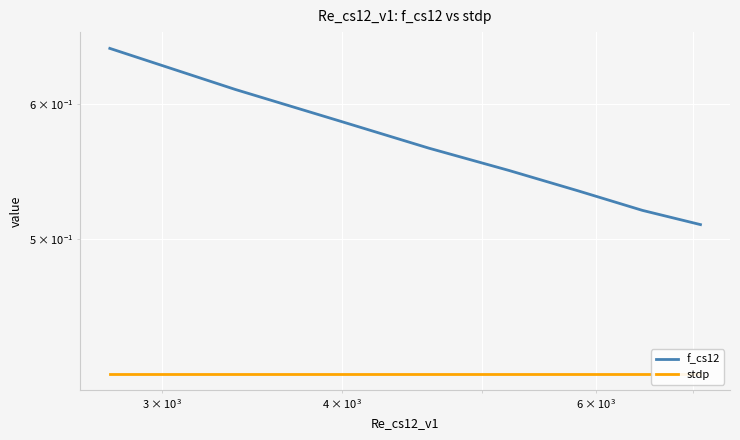

Reading left to right, transcribe all the data shown in this chart.

f_cs12: 0.6	0.6	0.6	0.6	0.5	0.5	0.5	0.5
stdp: 0.4	0.4	0.4	0.4	0.4	0.4	0.4	0.4